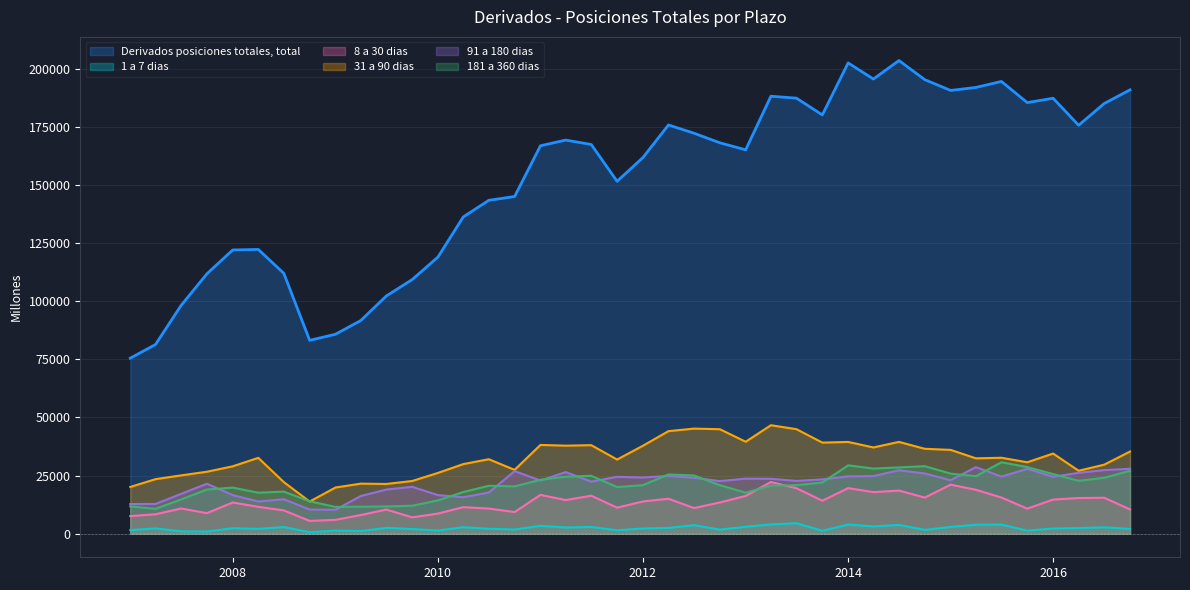

True or false: 181 a 360 dias has a value of 12695 at 01-01-2011.

False